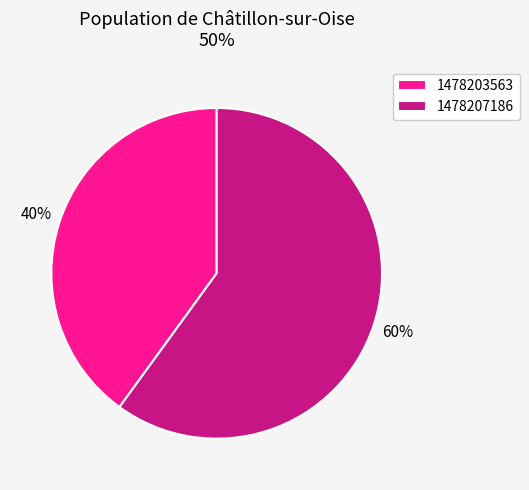

Which category has the smallest portion of the pie?

1478203563